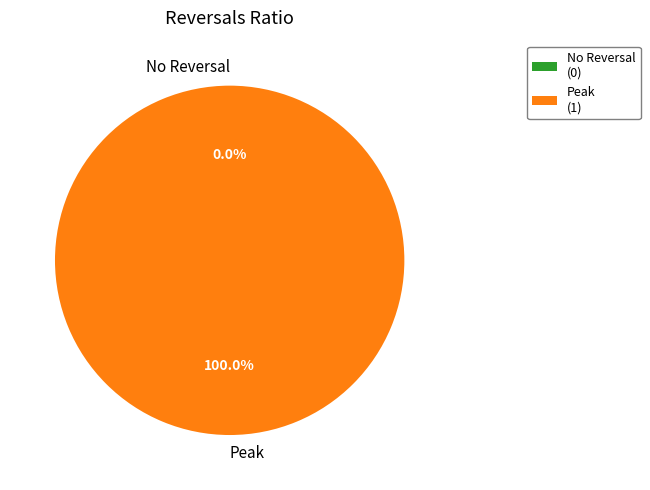

To the nearest percent, what is the average slice percentage?

50%